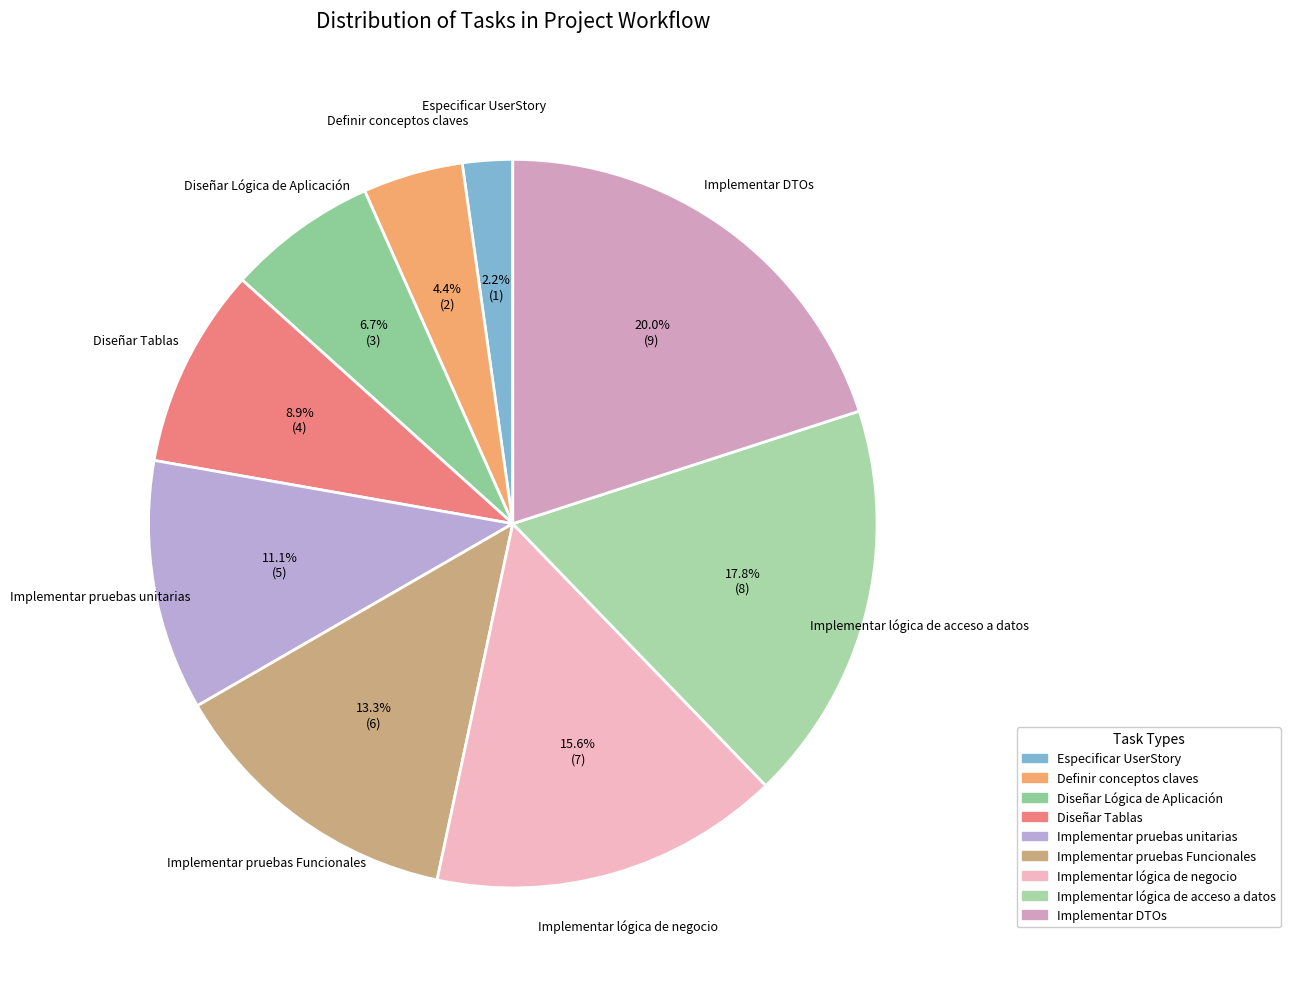

To the nearest percent, what is the difference between the largest and smallest slice percentages?

18%